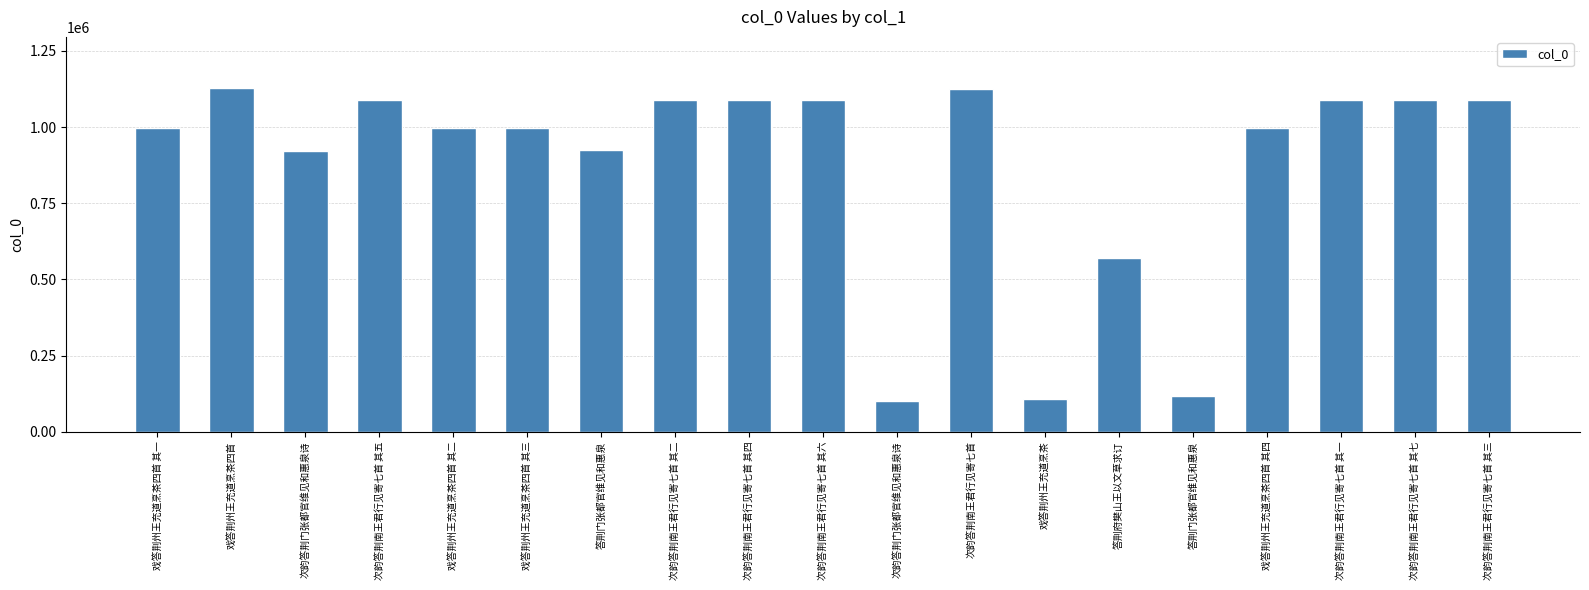

Which label corresponds to the largest value in the chart?

戏答荆州王充道烹茶四首